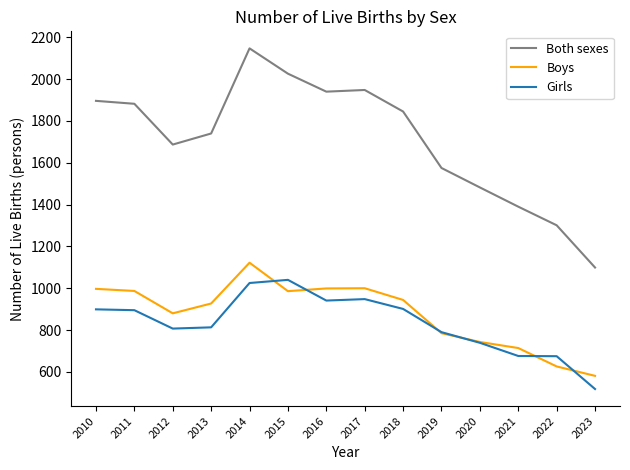

What is the greatest value displayed?

2147